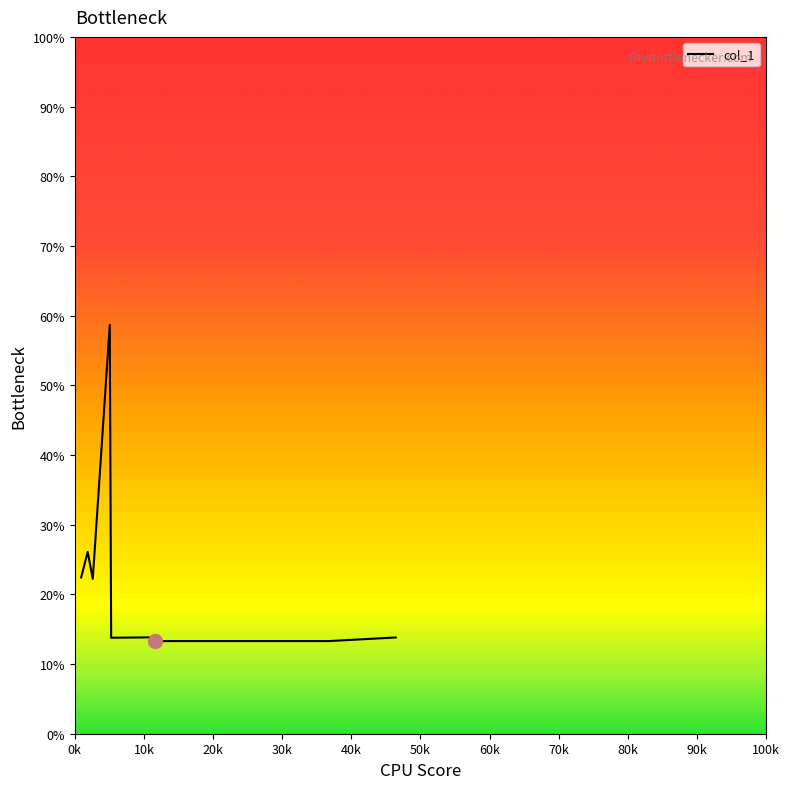

What is the maximum value shown in the chart?

58.7